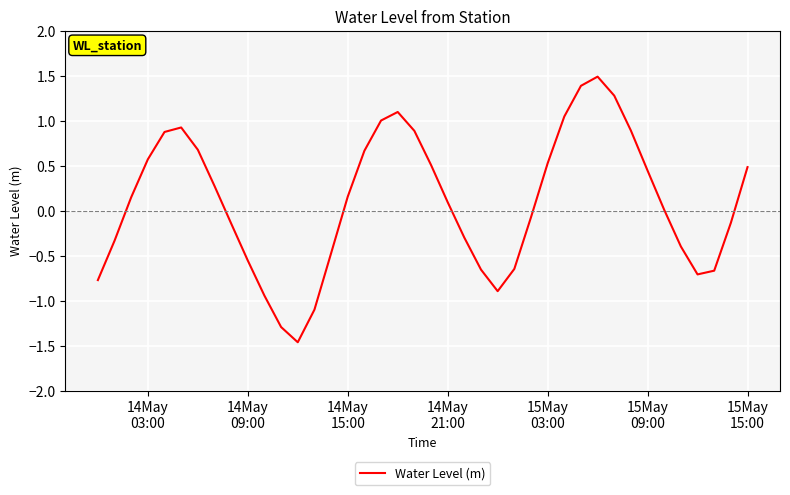

Does the chart have visible grid lines?

Yes